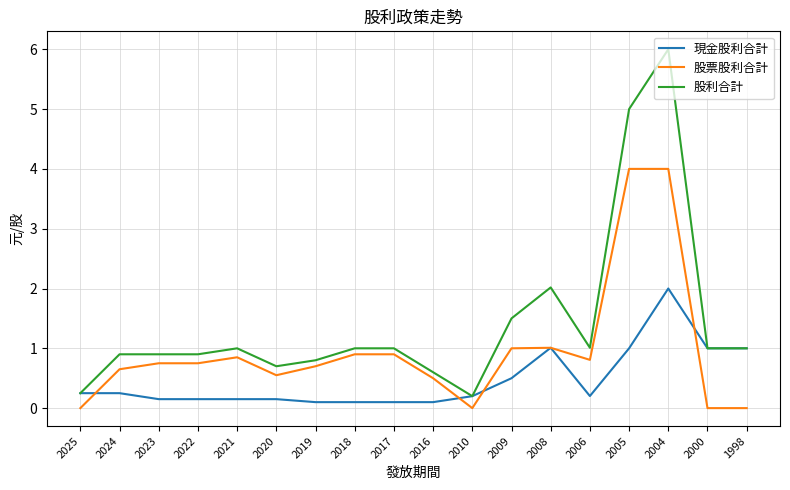

What is the sum of the 現金股利合計 values at 1998 and 2005?

2.0